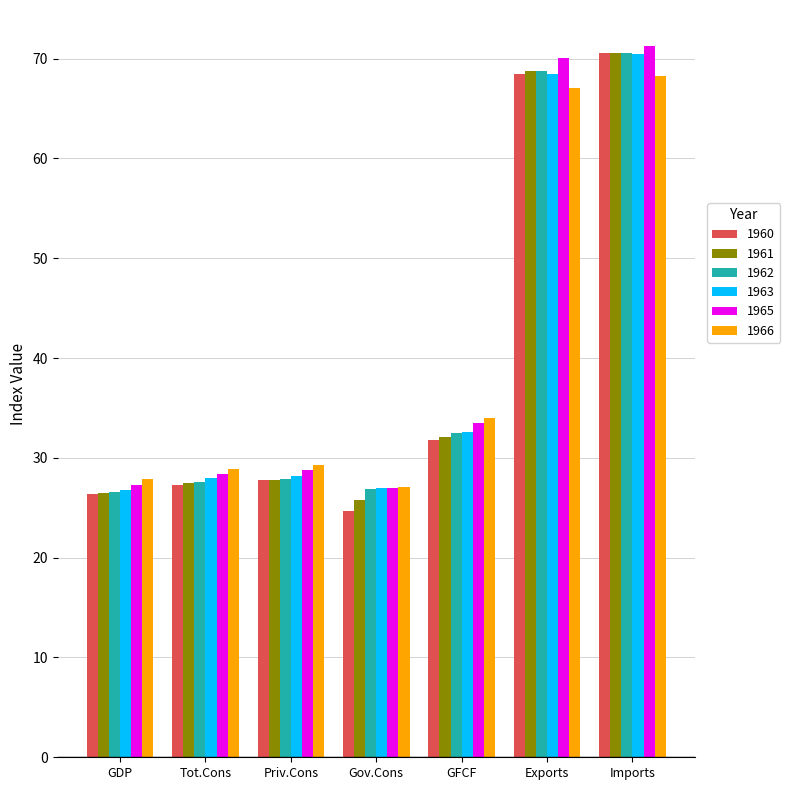

What is the label of the 3rd bar from the right?

GFCF